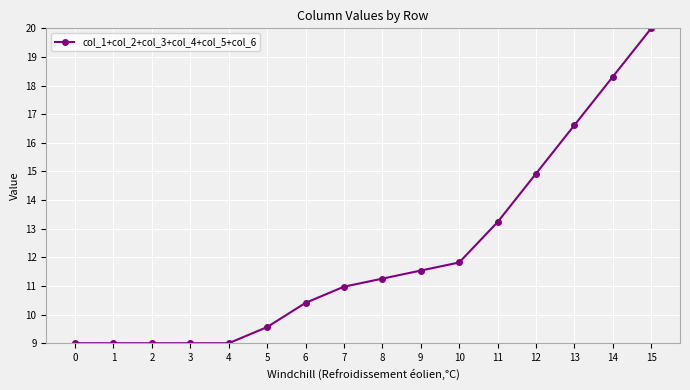

Between 5 and 6, which is larger?

6